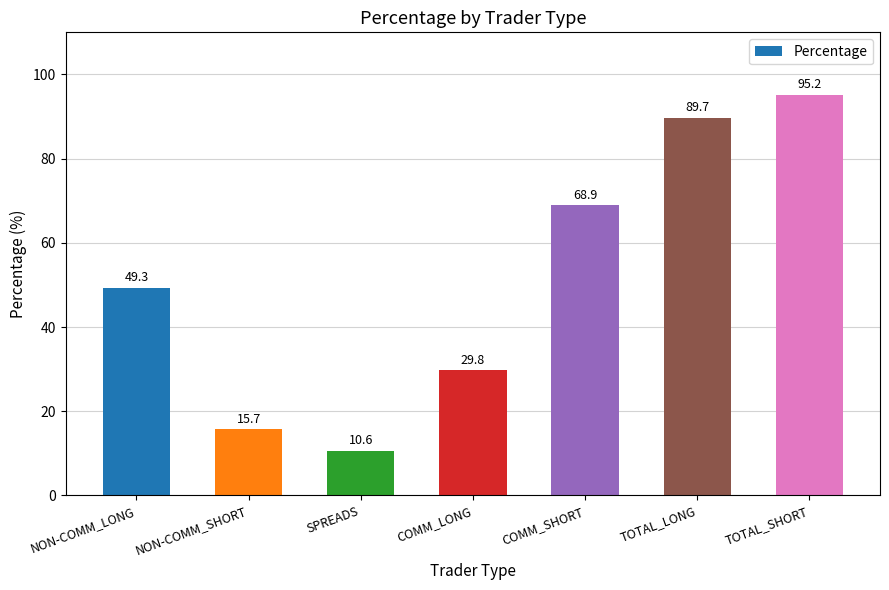

True or false: the data shows 144.5 at TOTAL_LONG.

False